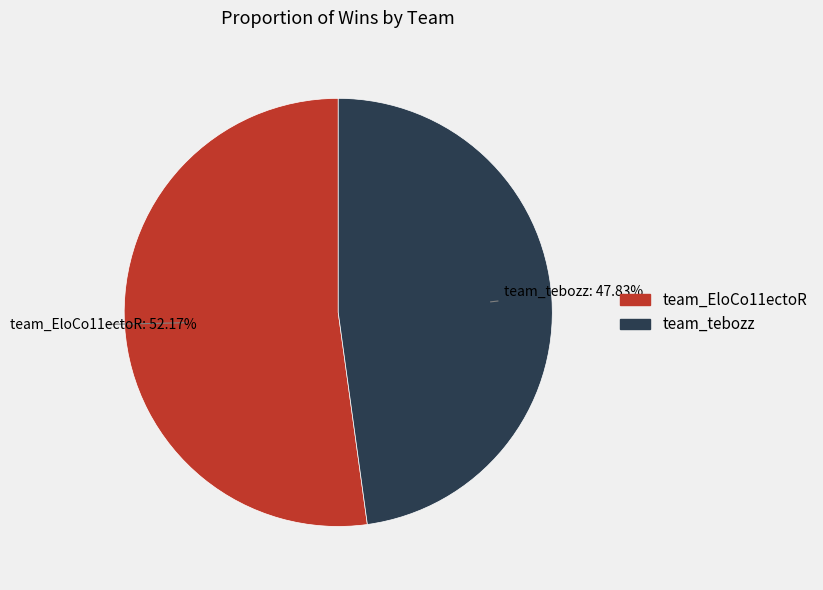

Which category has the smallest portion of the pie?

team_tebozz